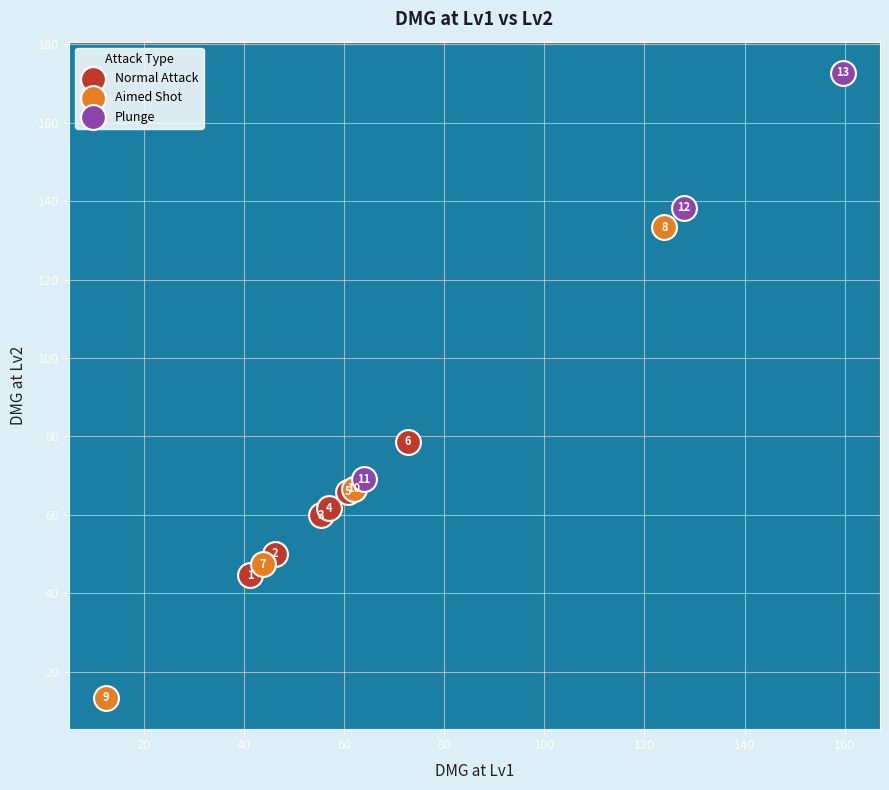

Which series contains the lowest Y value?

Aimed Shot